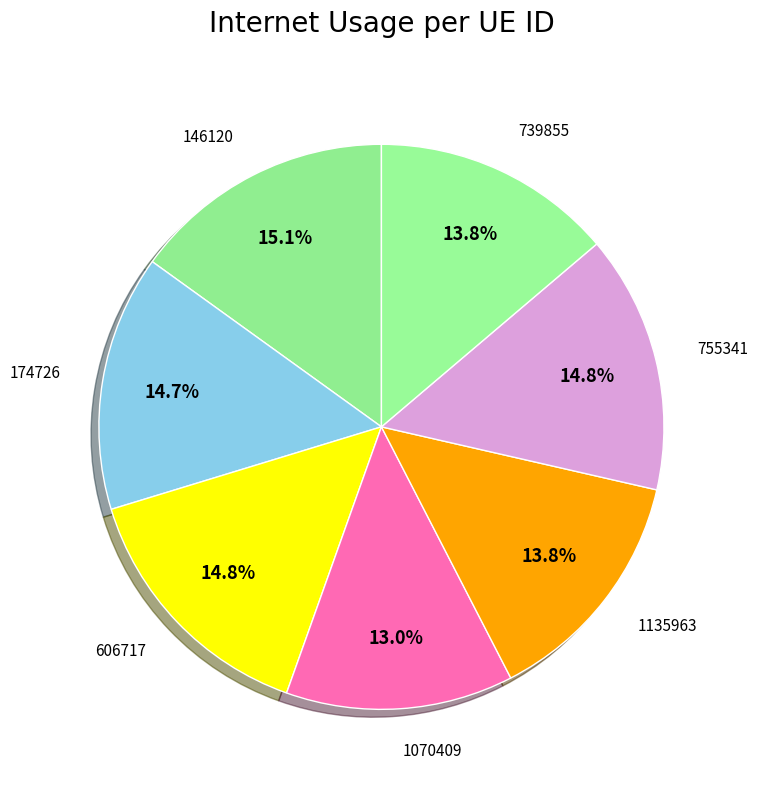

How many segments does this pie chart have?

7